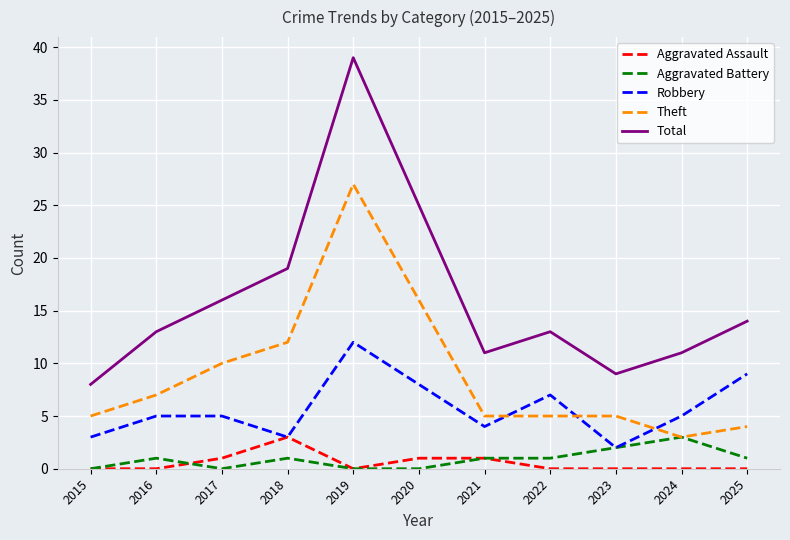

What value does the Theft series have at 2022?

5